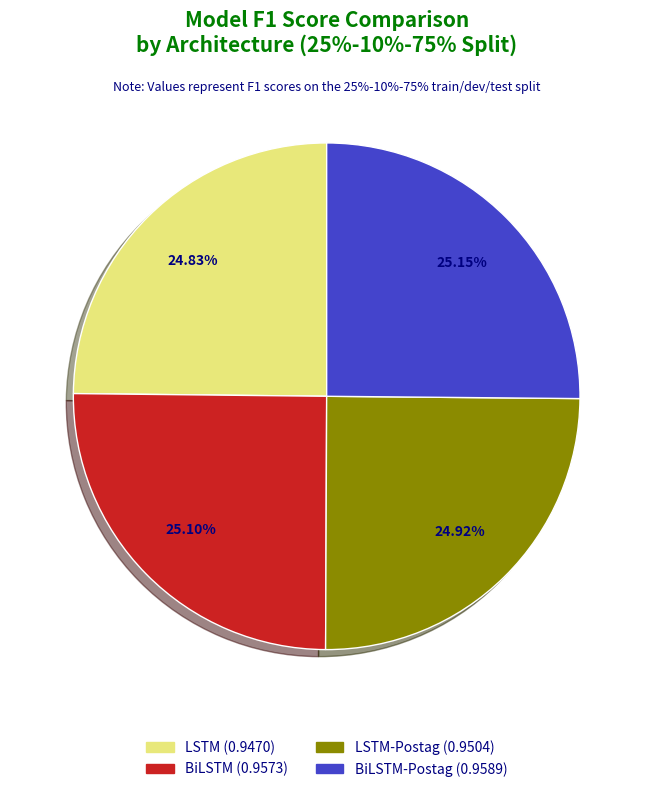

Is there a majority slice in this chart?

No